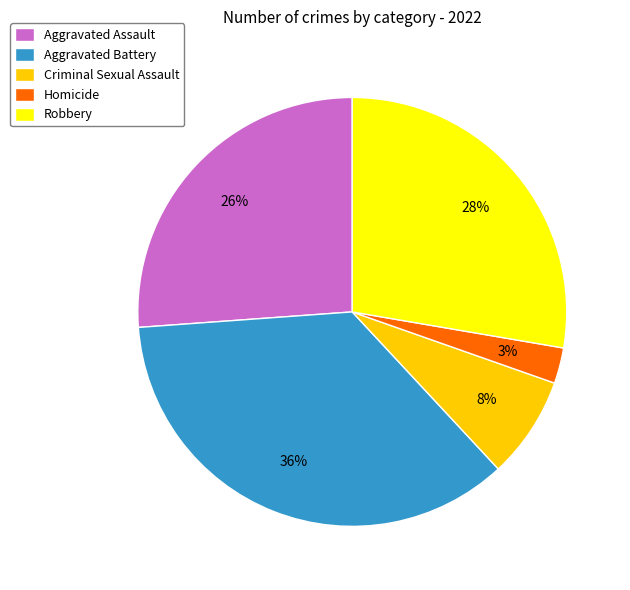

True or false: Homicide accounts for 8% of the total.

False